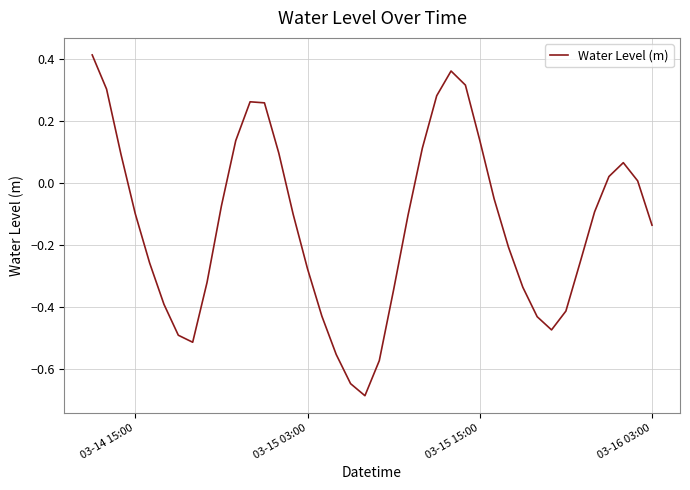

What is the difference between the maximum and minimum values?

1.1